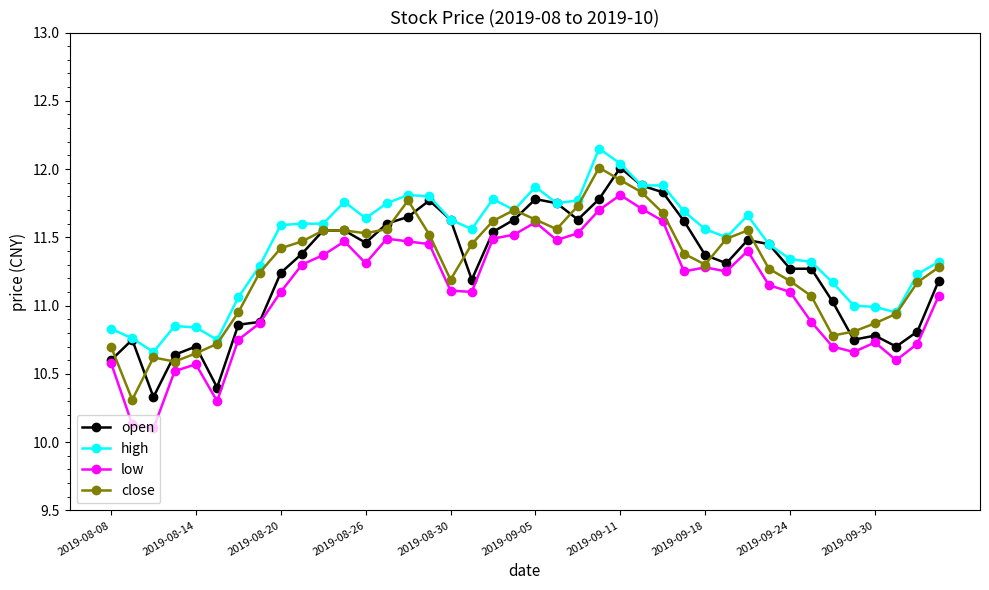

Is this an area chart (filled region under the line)?

No